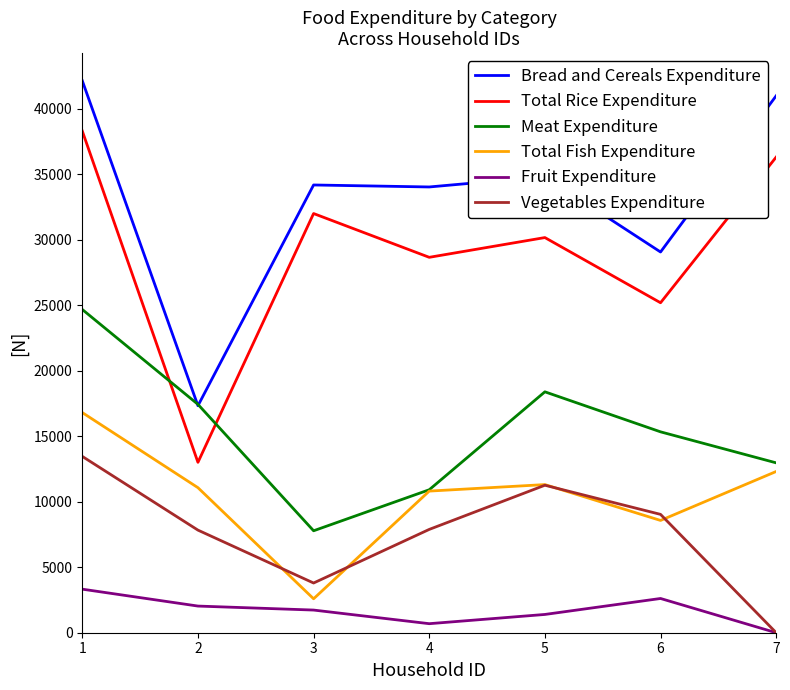

True or false: Total Rice Expenditure and Bread and Cereals Expenditure intersect in this chart.

False